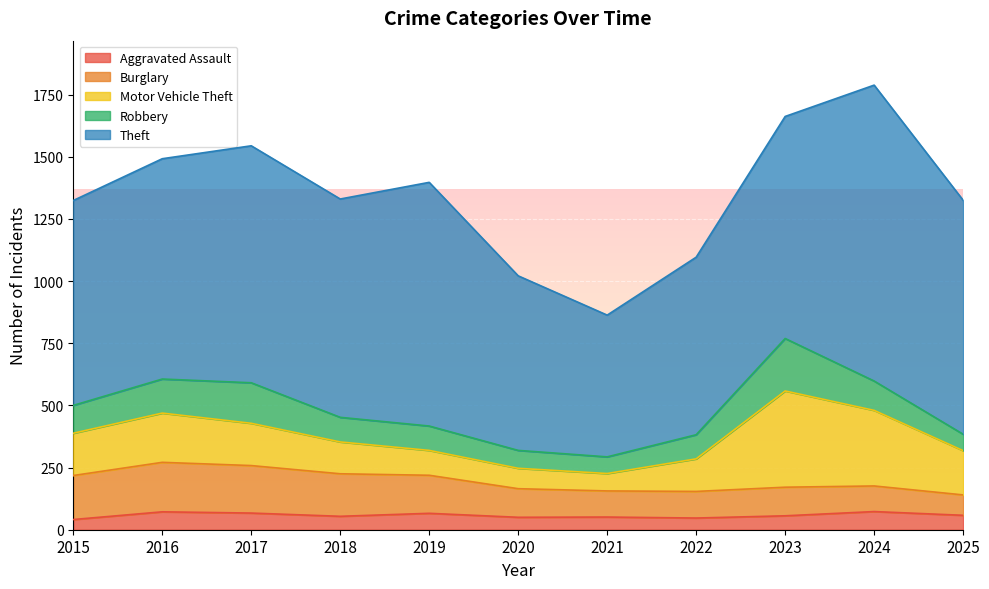

What is the sum of the Burglary values at 2025 and 2021?

187